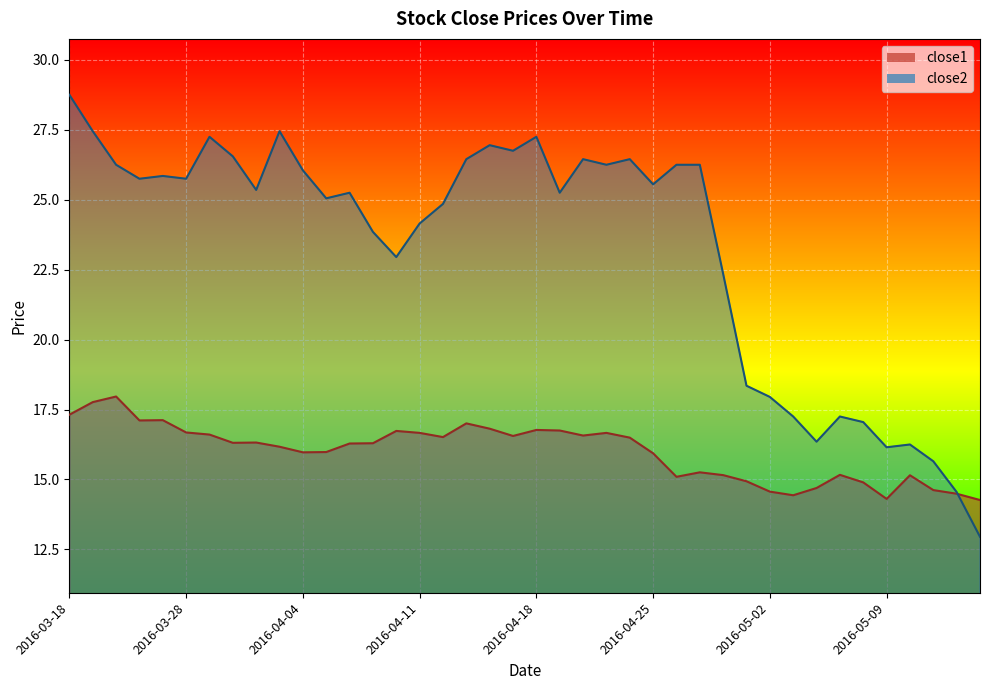

What is the sum of the close2 values at 2016-05-02 and 2016-03-30?

44.5